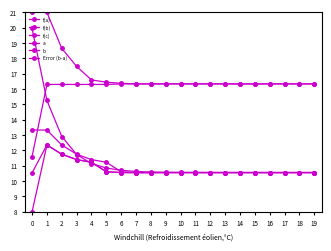

How many lines are shown in the chart?

6